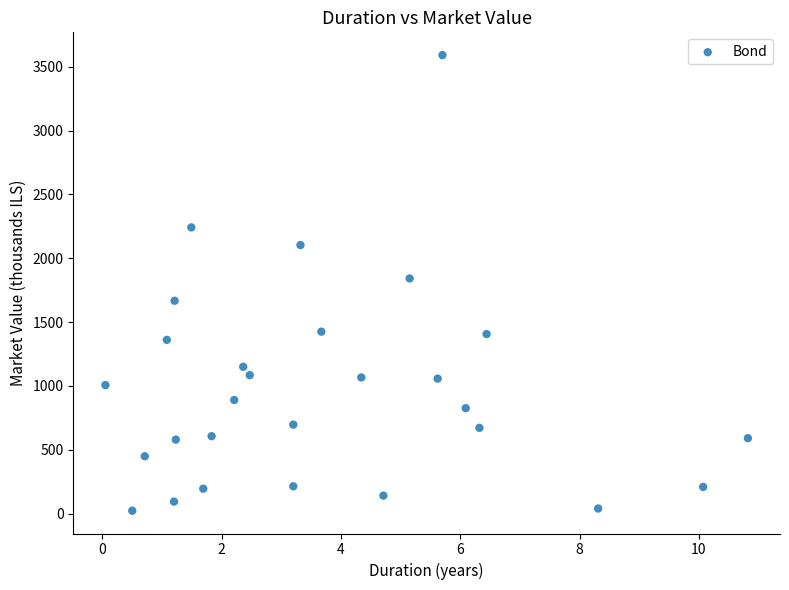

What is the range of X values (max minus min)?

10.8